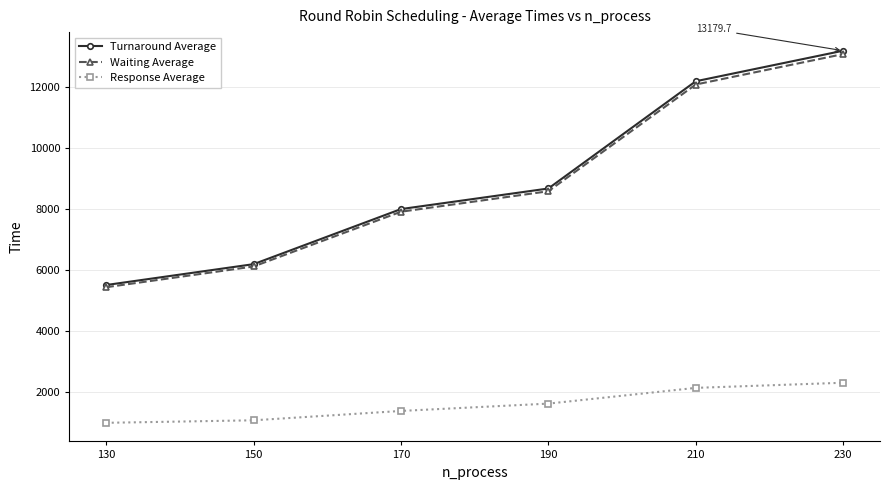

How many data points in Response Average are above 1626?

3